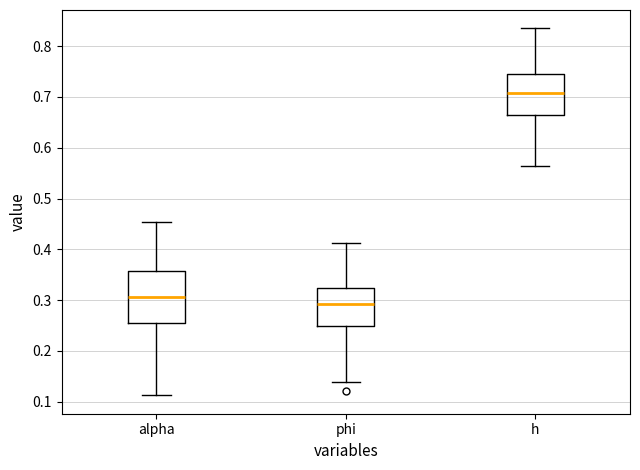

Which box's median line is the lowest?

phi